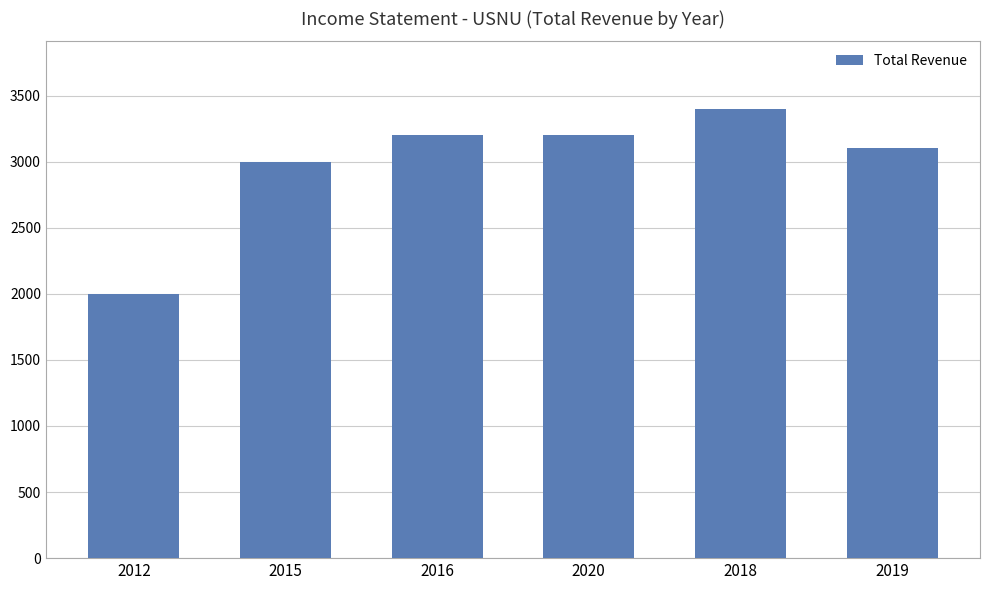

The chart shows a value of 1556 at 2016. True or false?

False